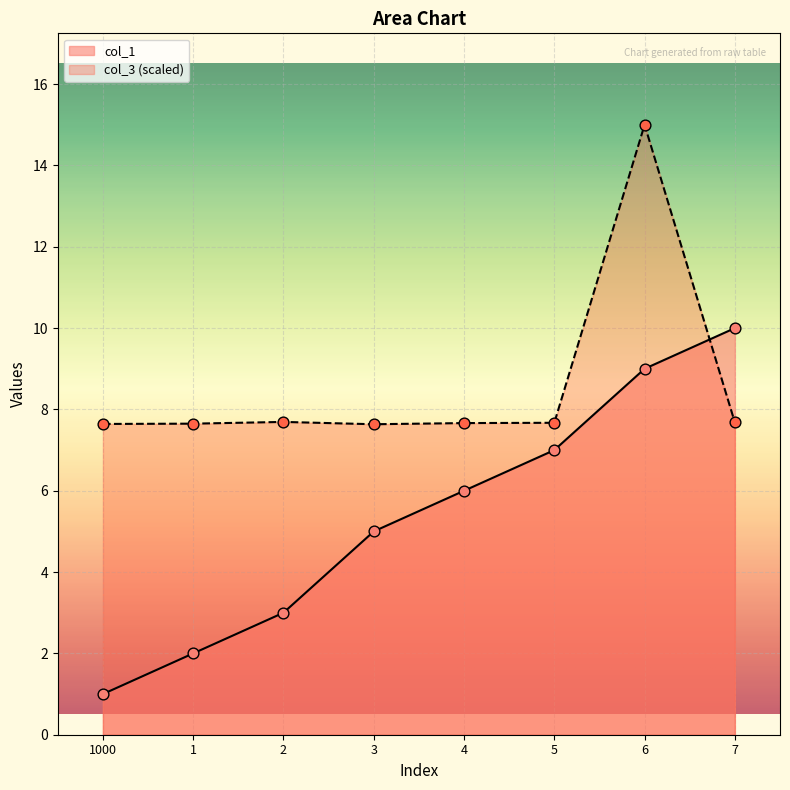

Is the value of col_1 at 1000 greater than the value of col_3 at 4?

No